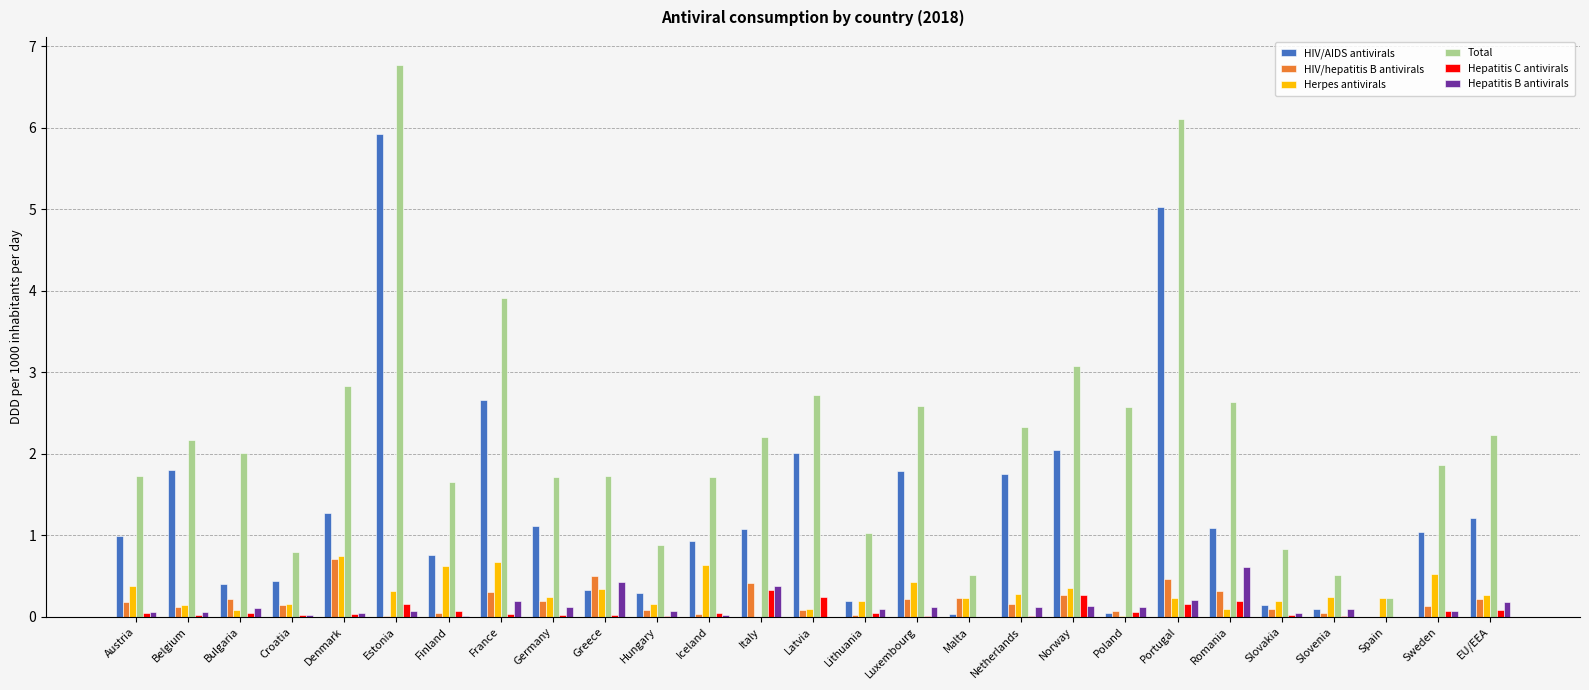

The Total series shows 2.2 at EU/EEA. True or false?

True